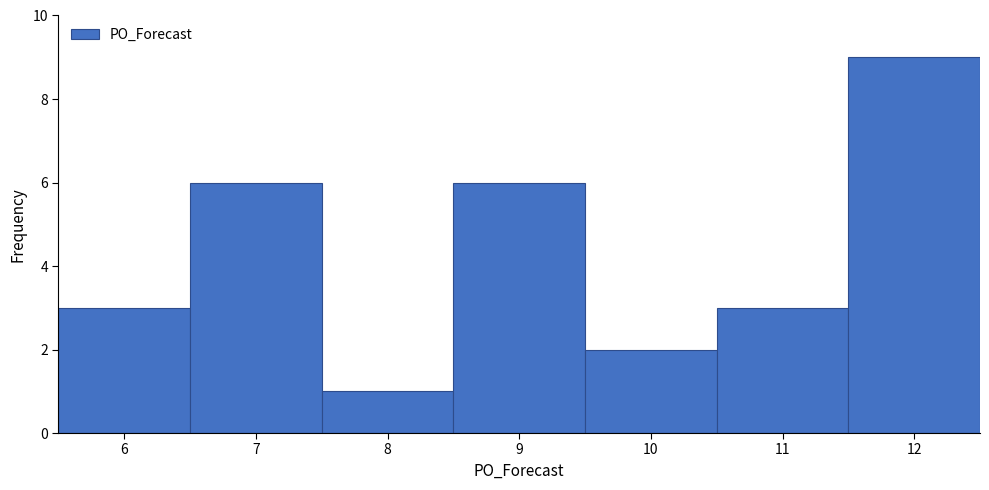

How tall is the bar that spans 6.5 to 7.5 on the x-axis? The values are not printed on the chart, so give them approximately, as read against the axis.

6